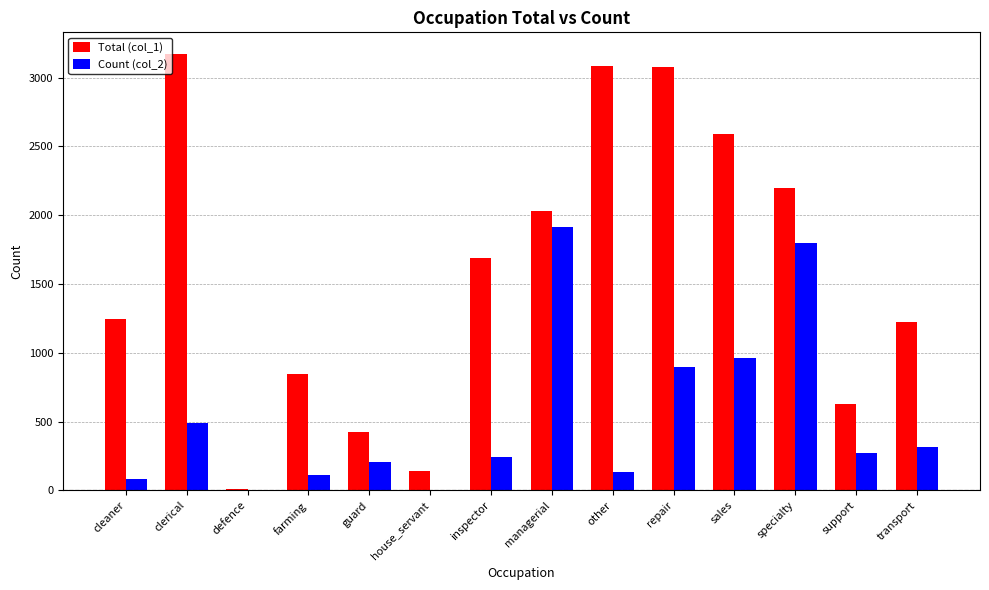

Is the value of Count (col_2) at house_servant greater than the value of Total (col_1) at repair?

No